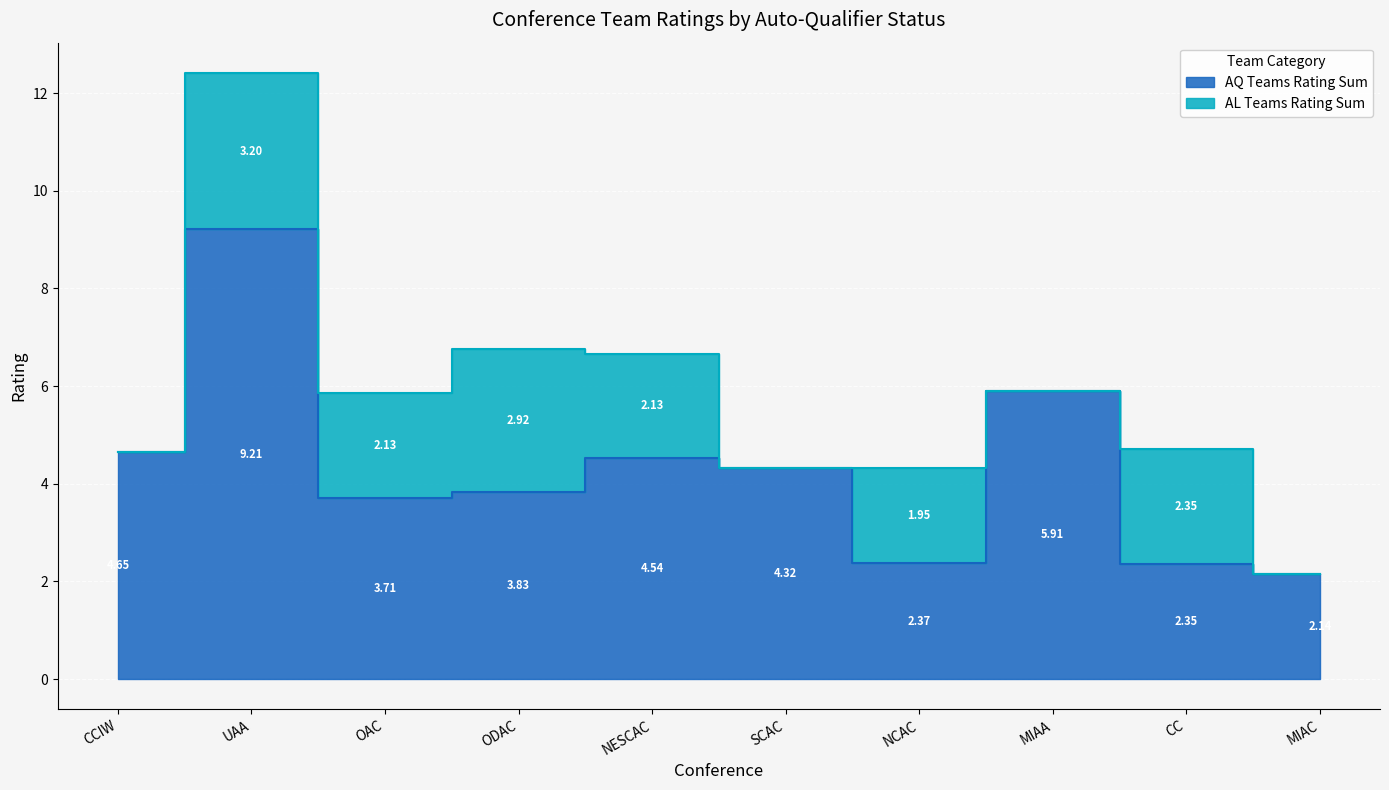

Reading left to right, extract all data points from this chart.

CCIW=4.6	UAA=9.2	OAC=3.7	ODAC=3.8	NESCAC=4.5	SCAC=4.3	NCAC=2.4	MIAA=5.9	CC=2.4	MIAC=2.1